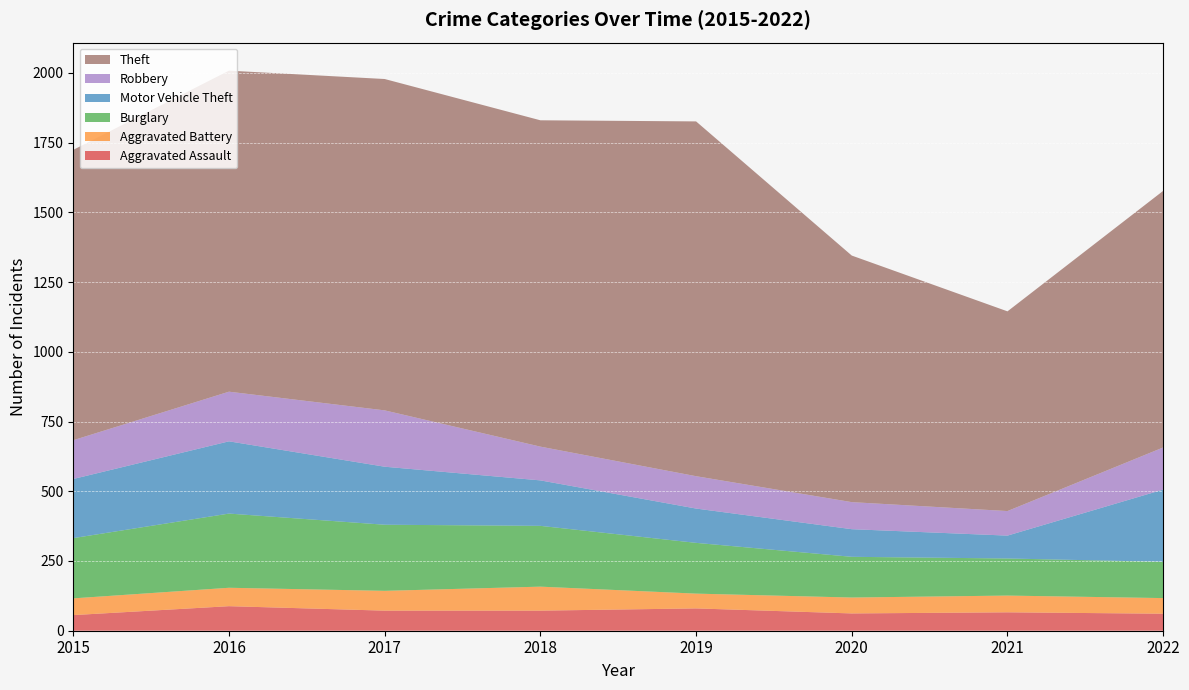

Reading left to right, extract all data points from this chart.

Aggravated Assault: 2015=56	2016=88	2017=72	2018=72	2019=80	2020=62	2021=66	2022=61
Aggravated Battery: 2015=60	2016=66	2017=71	2018=86	2019=53	2020=57	2021=60	2022=56
Burglary: 2015=216	2016=266	2017=237	2018=218	2019=182	2020=146	2021=133	2022=130
Motor Vehicle Theft: 2015=212	2016=259	2017=208	2018=163	2019=123	2020=99	2021=82	2022=259
Robbery: 2015=139	2016=178	2017=202	2018=121	2019=116	2020=97	2021=88	2022=151
Theft: 2015=1041	2016=1151	2017=1188	2018=1170	2019=1272	2020=884	2021=716	2022=920